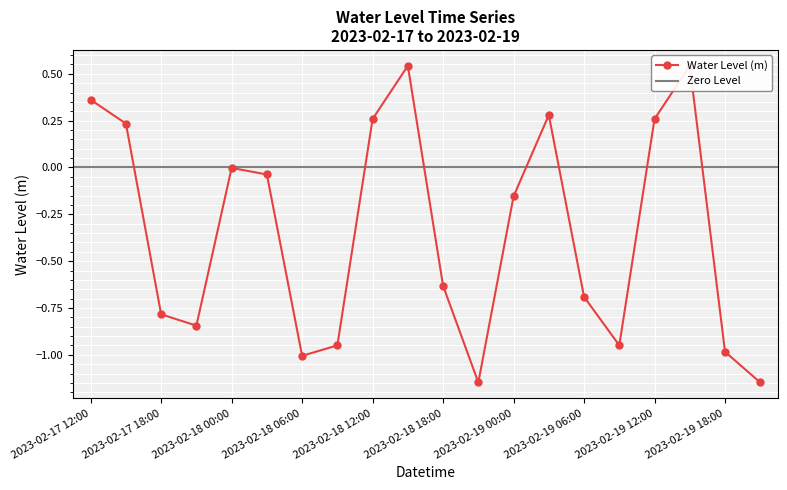

How many data points does each series have?

20